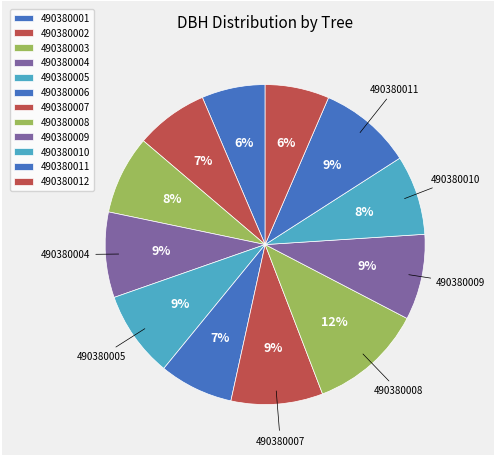

How many segments does this pie chart have?

12